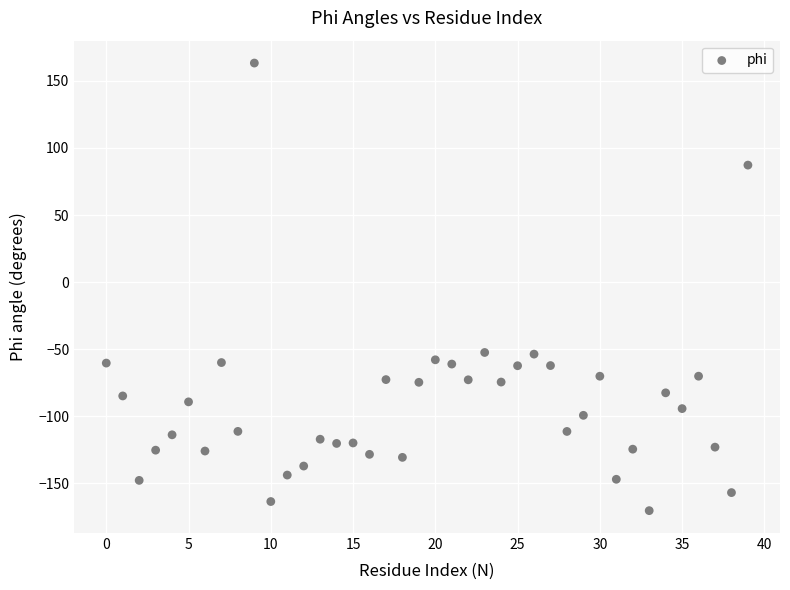

What is the range of Y values (max minus min)?

333.6